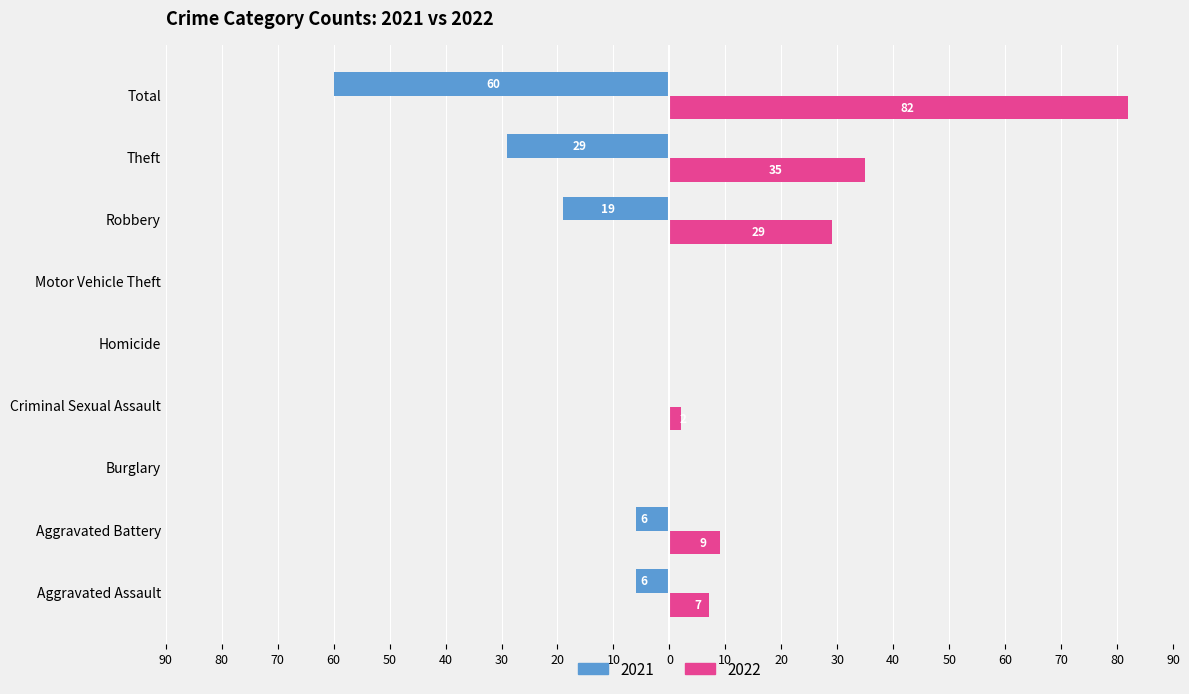

Is it true that 2021 equals -27 at Robbery?

False